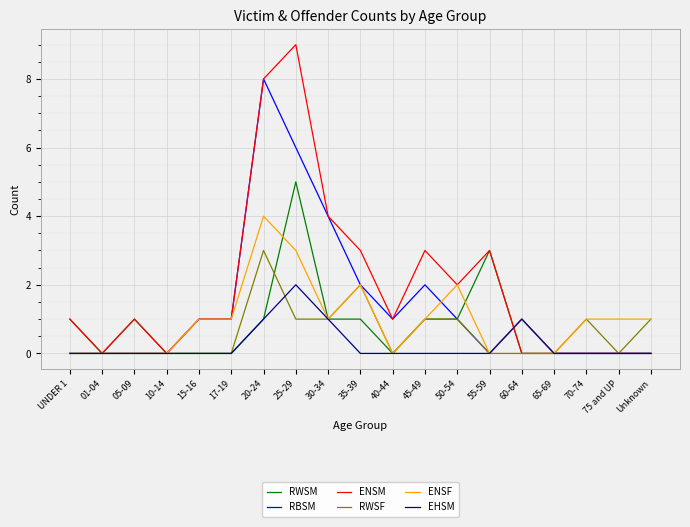

Which series has the largest range (max minus min)?

ENSM